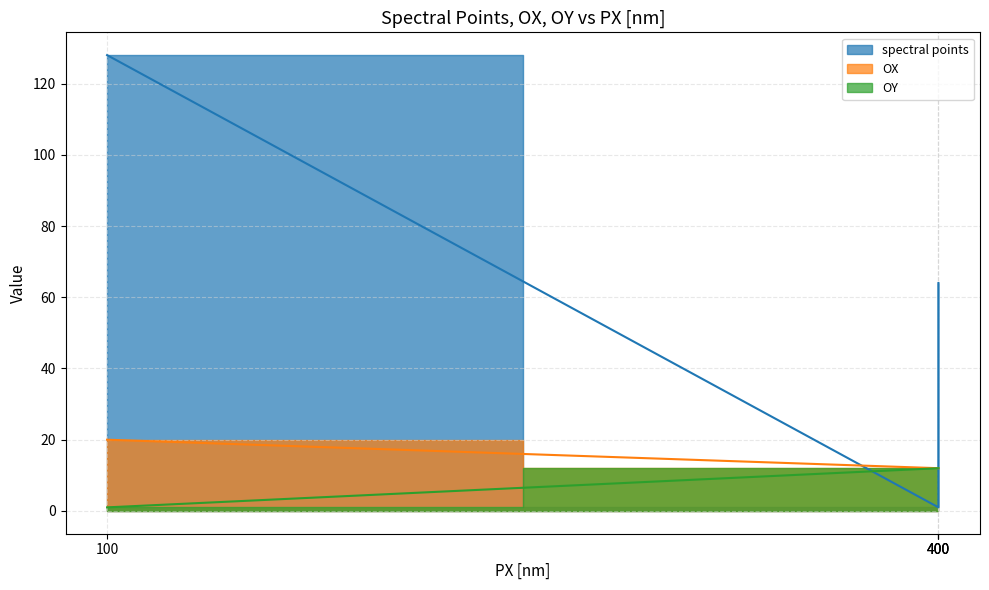

What is the sum of all OX values?

56